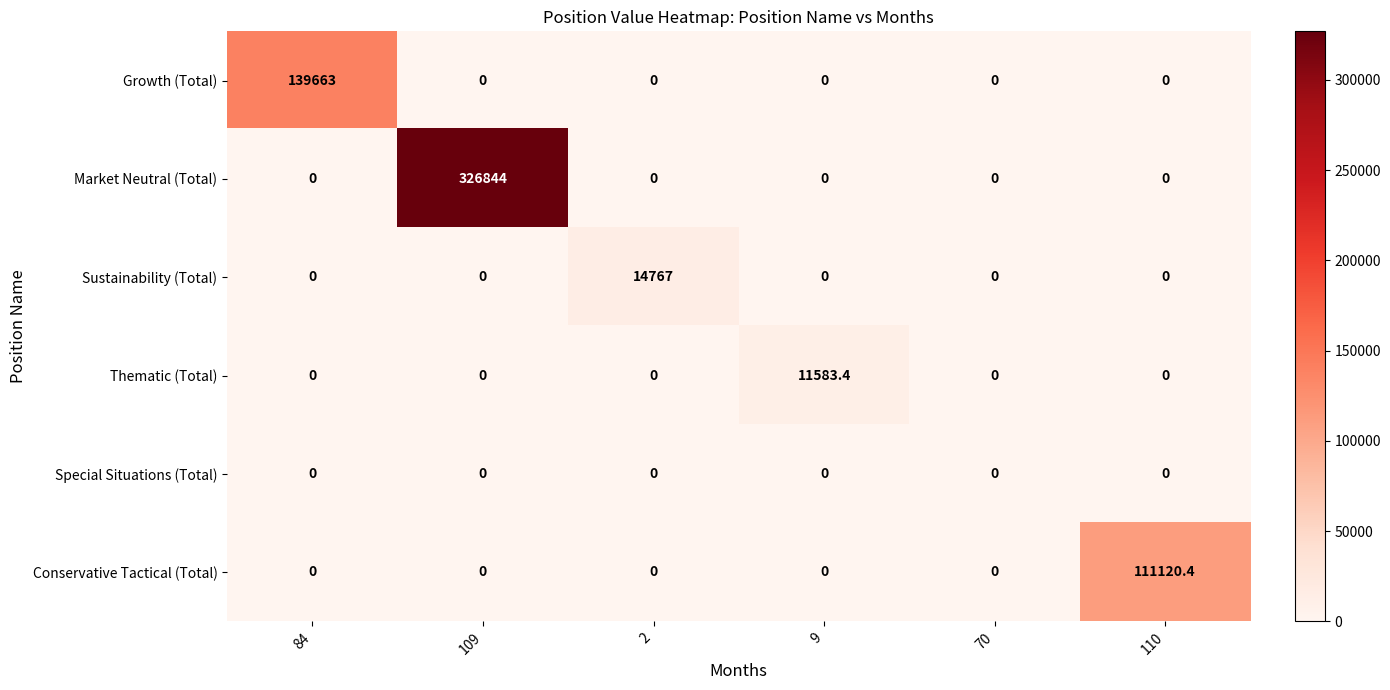

Which series has the widest spread of values?

Market Neutral (Total)